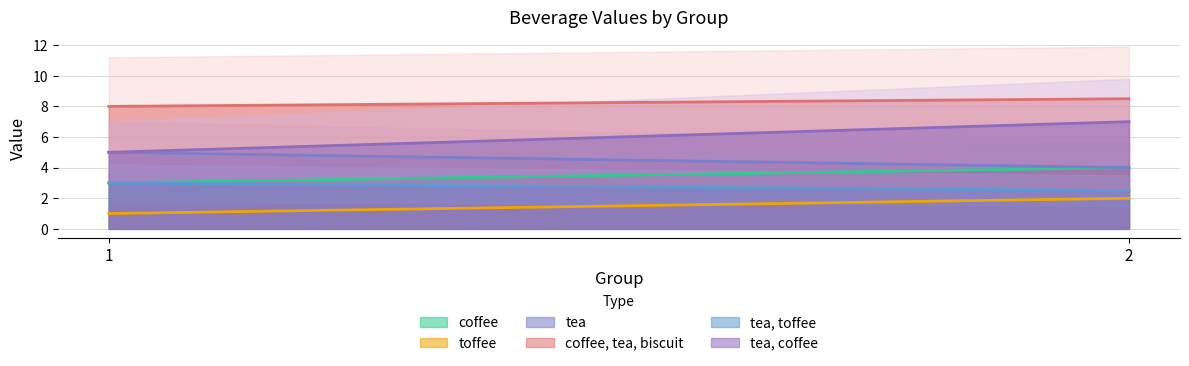

What is the difference between the tea, coffee values at 2 and 1?

2.0